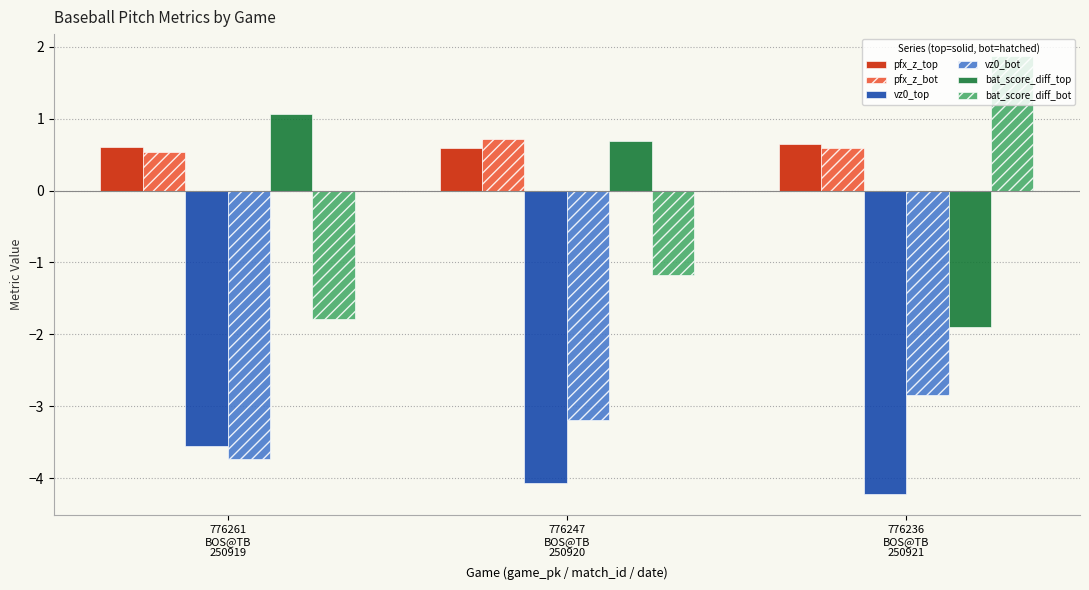

Count the vz0_bot values in the range -3 to -2.

1